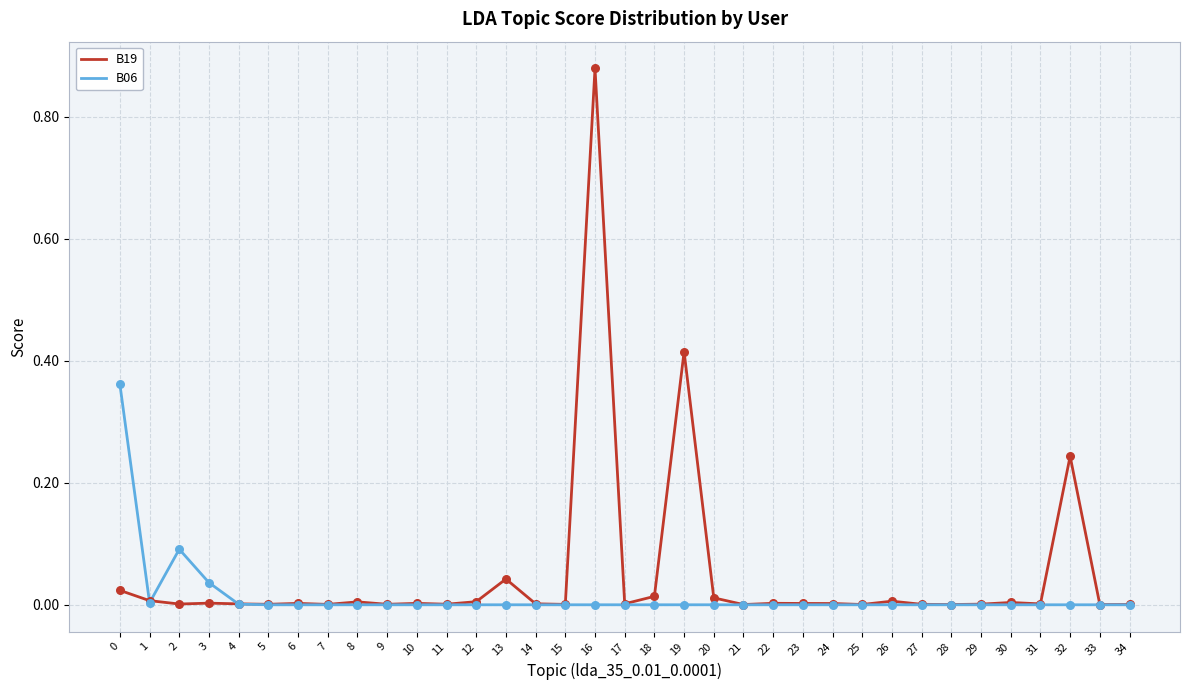

What are all the series names shown in the legend?

B19, B06